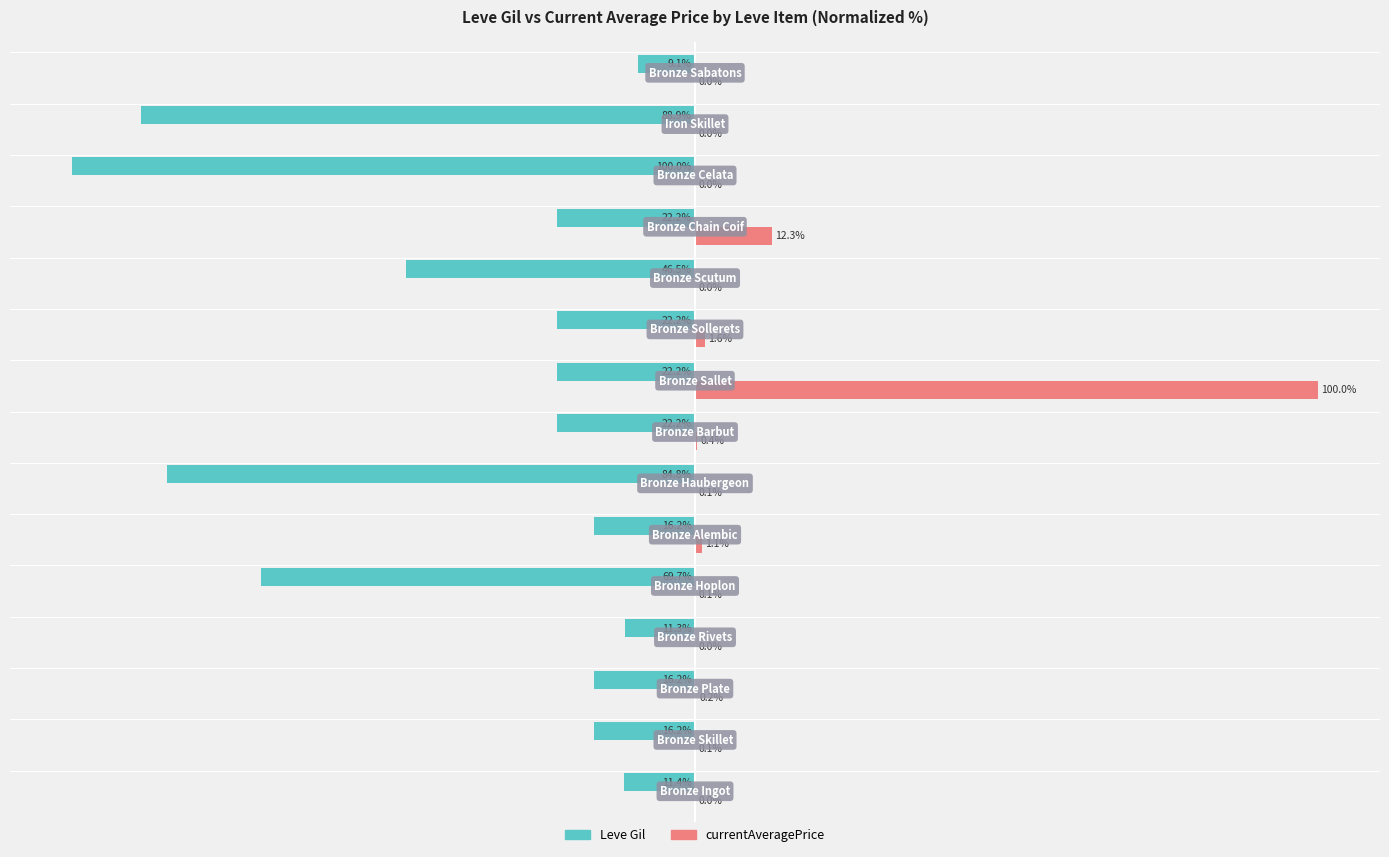

Which series has the largest total across all categories?

currentAveragePrice